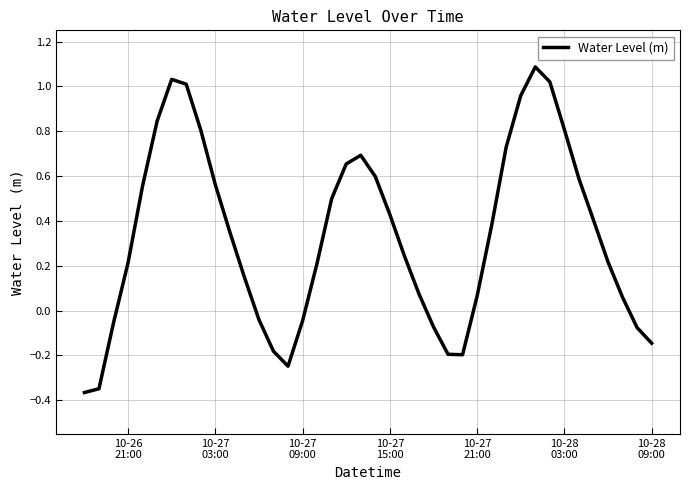

What is the greatest value displayed?

1.1